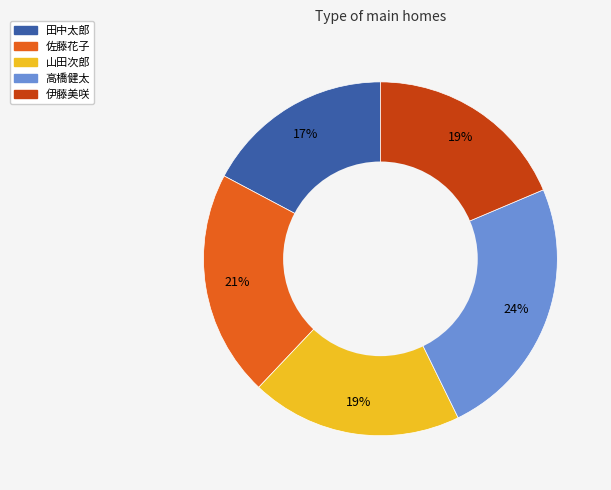

Does 高橋健太 represent more than half of the total?

No